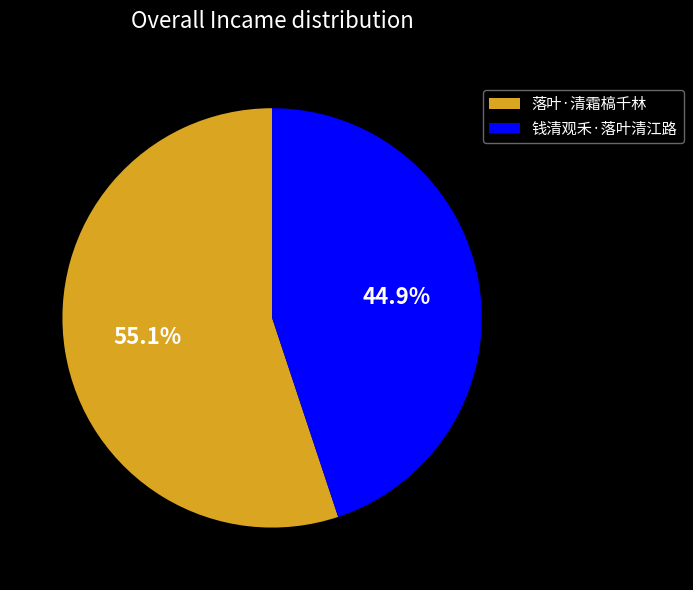

Which slice is the largest?

落叶·清霜槁千林